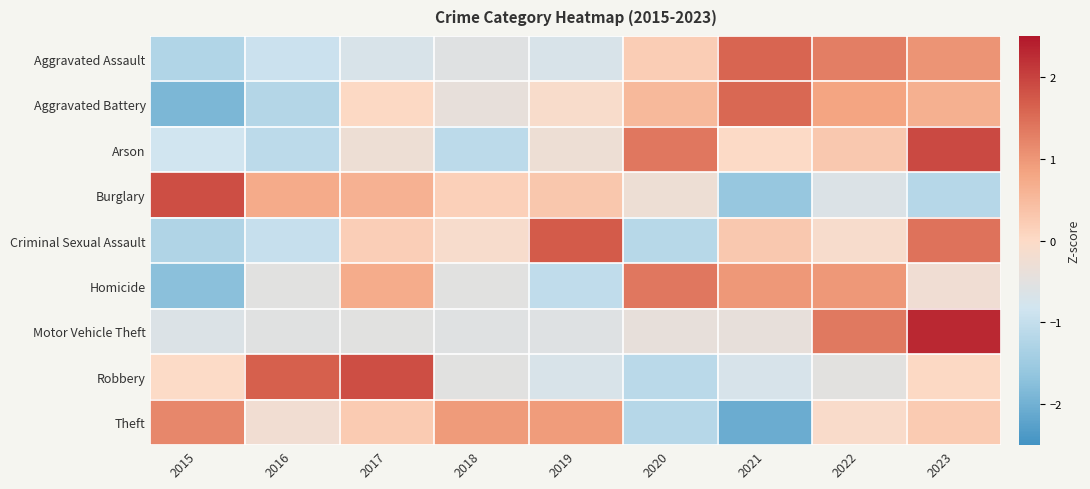

At how many categories does at least one series exceed 1?

8